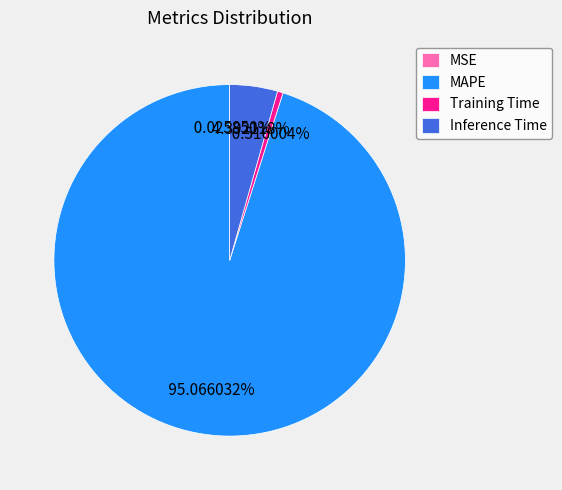

What is the majority slice?

MAPE